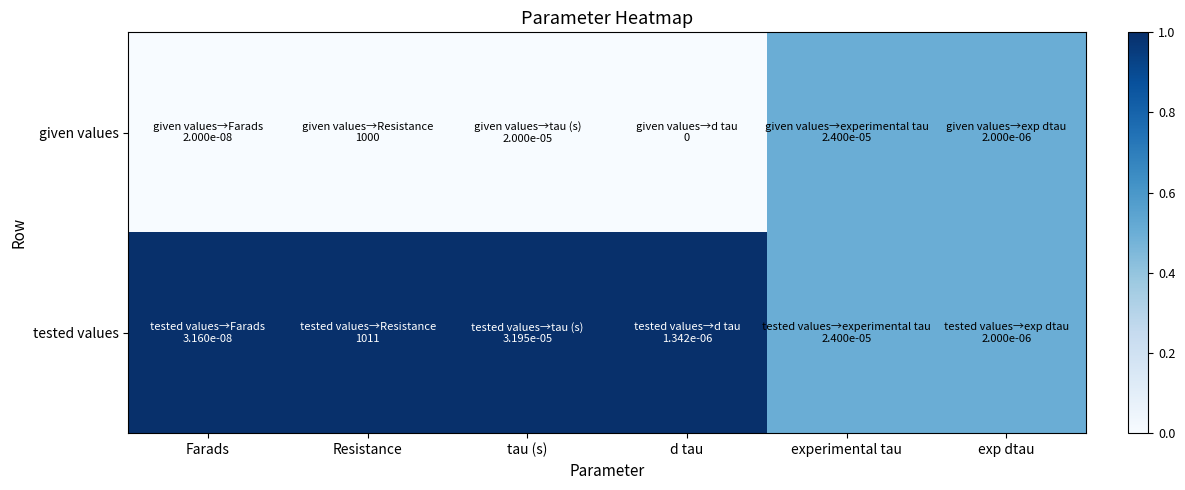

At how many categories does at least one series exceed 0?

6